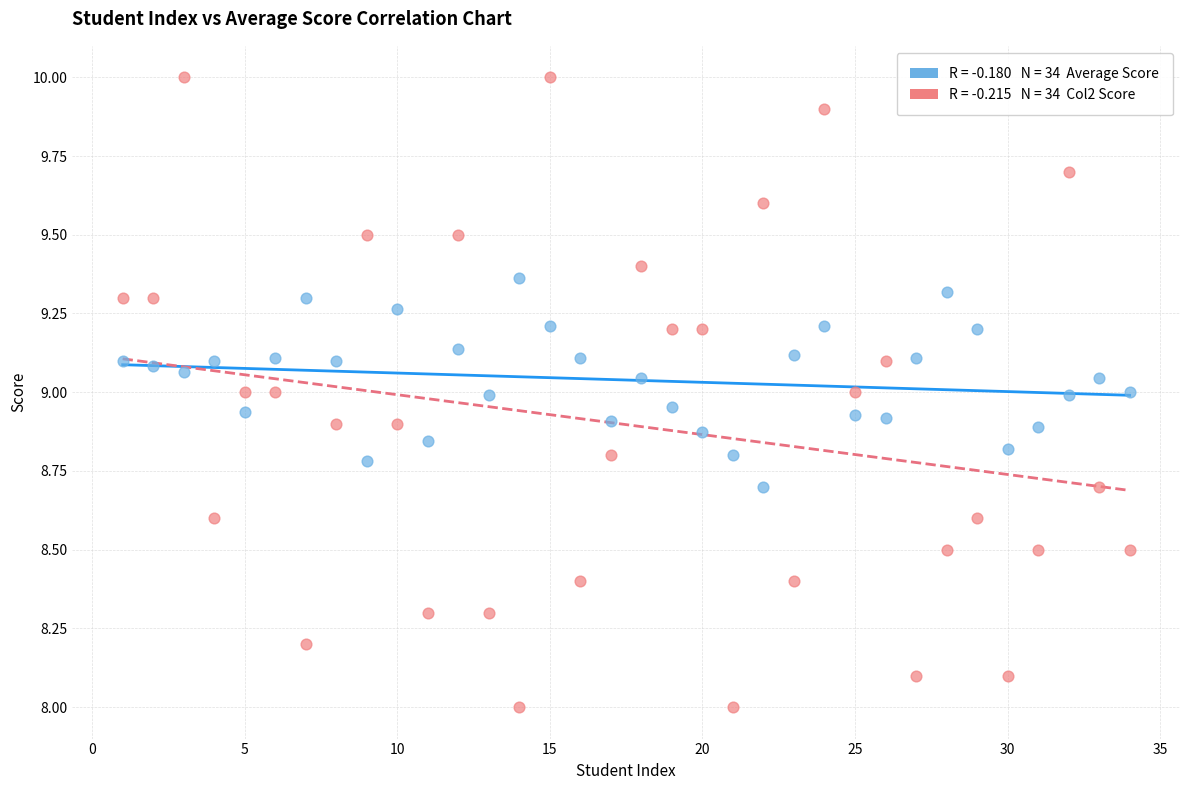

Across all data points, what is the range of Y values (max minus min)?

2.0